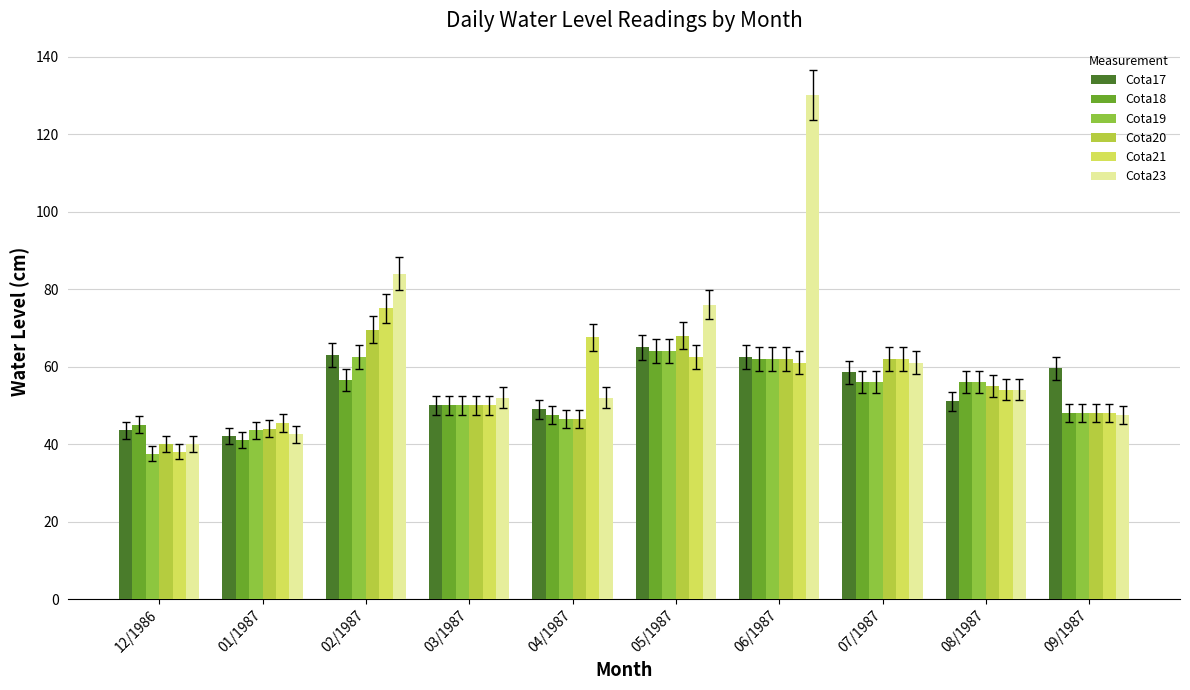

What is the difference between the highest and lowest values at 04/1987?

21.0